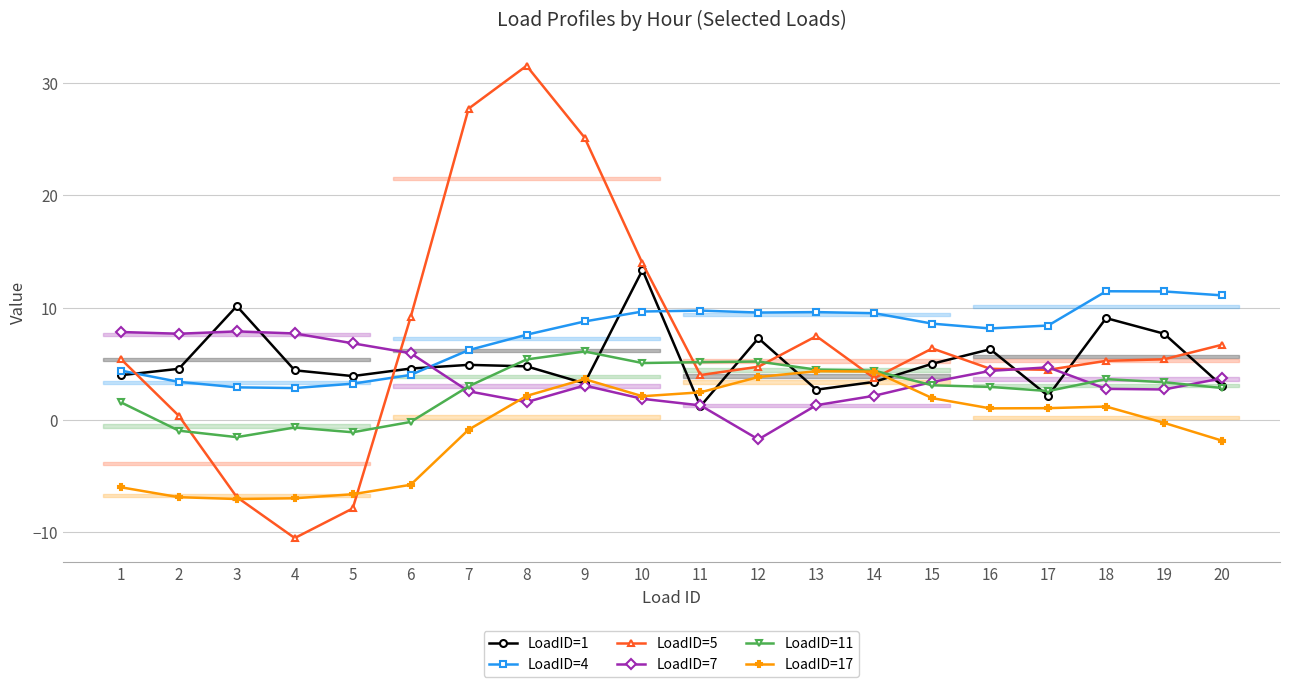

Which series has the largest range (max minus min)?

LoadID=5